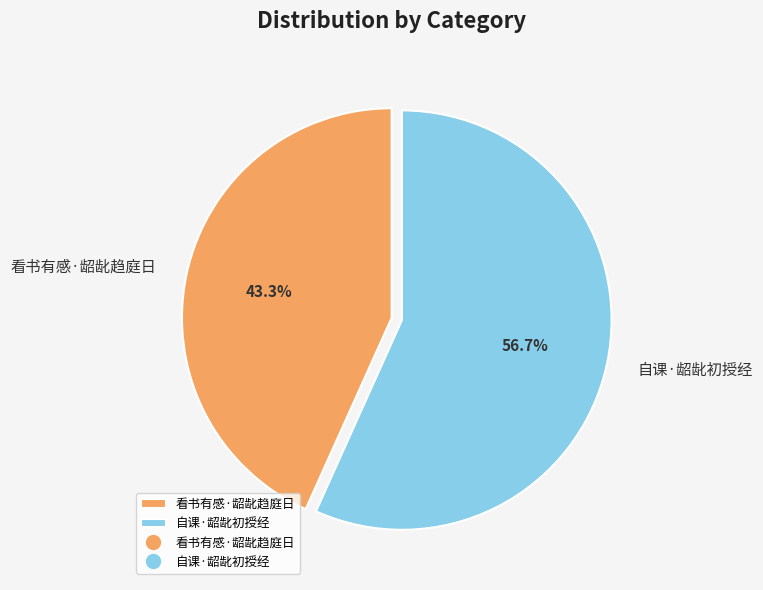

Does 自课·龆龀初授经 account for over 50% of the chart?

Yes